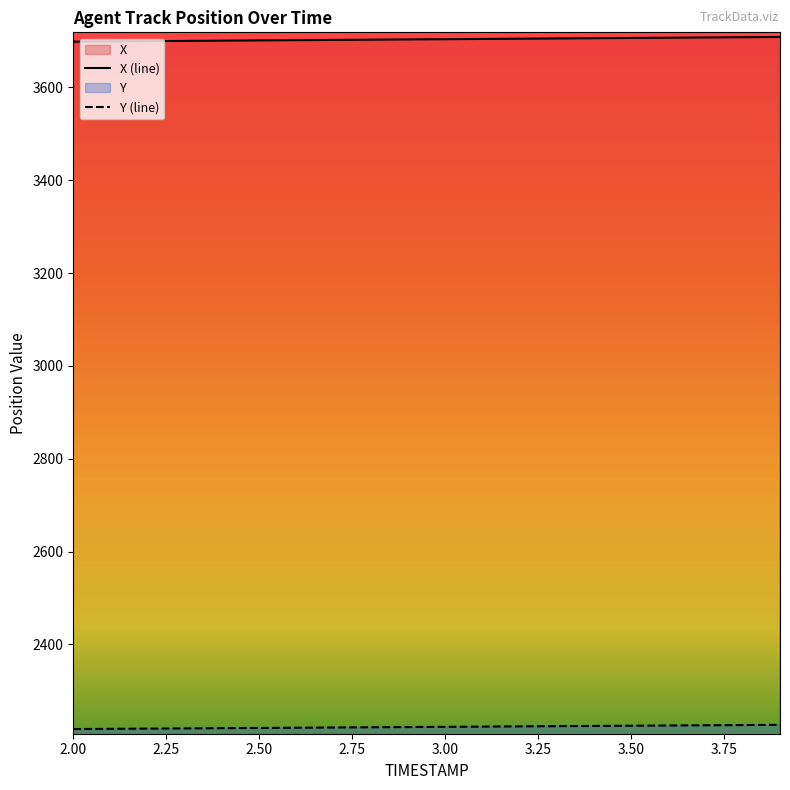

At which category does the chart reach its peak across all series?

3.9